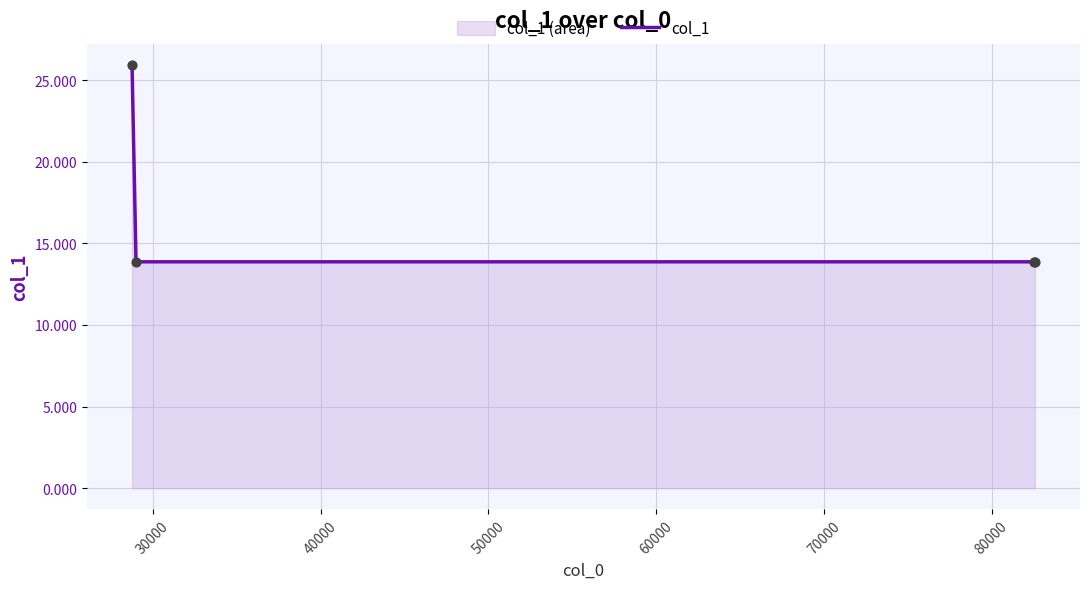

What is the average value?

16.9